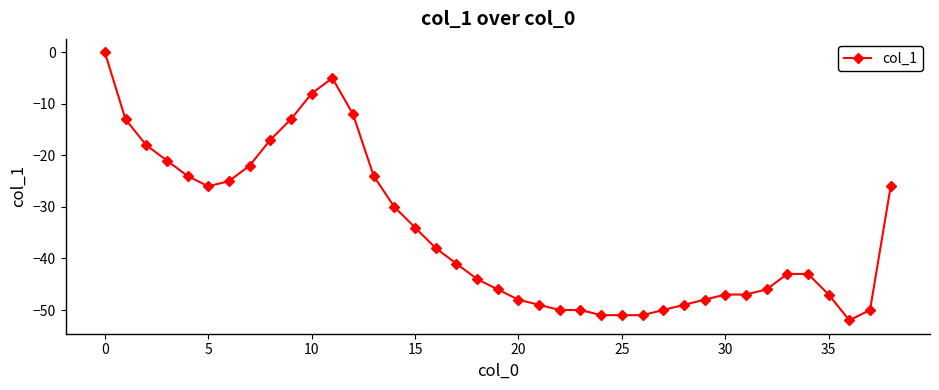

How many categories are shown in the chart?

39